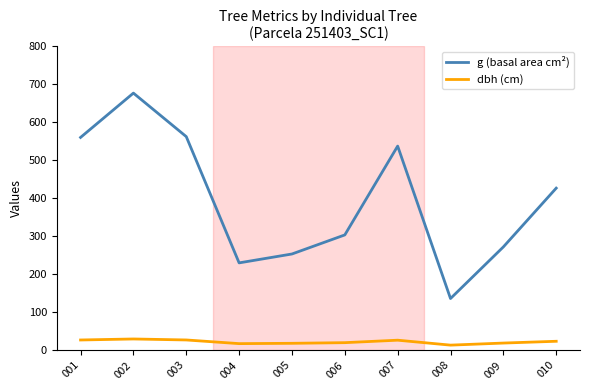

True or false: dbh (cm) and g (basal area cm²) intersect in this chart.

False